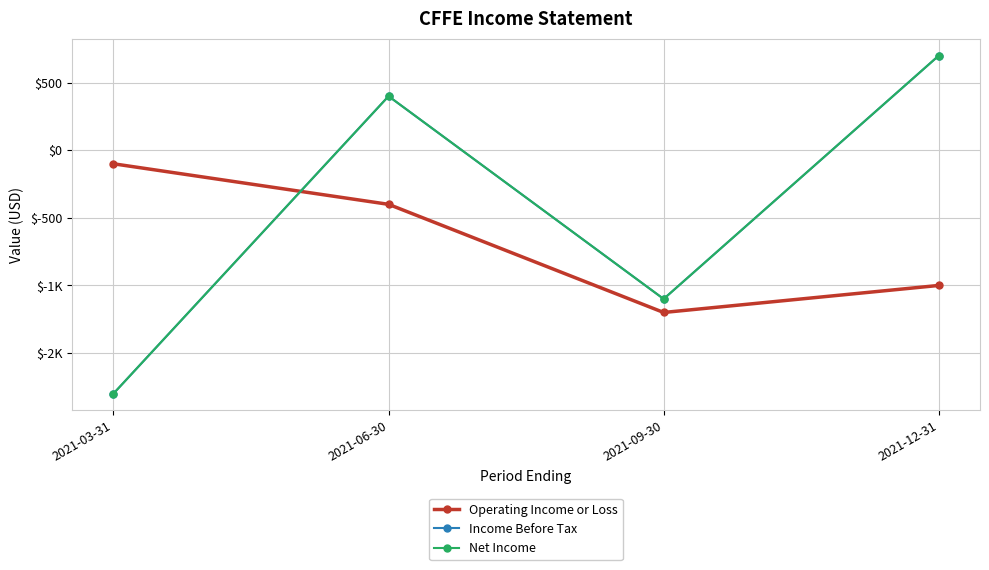

What is the highest value of the Operating Income or Loss series?

-100